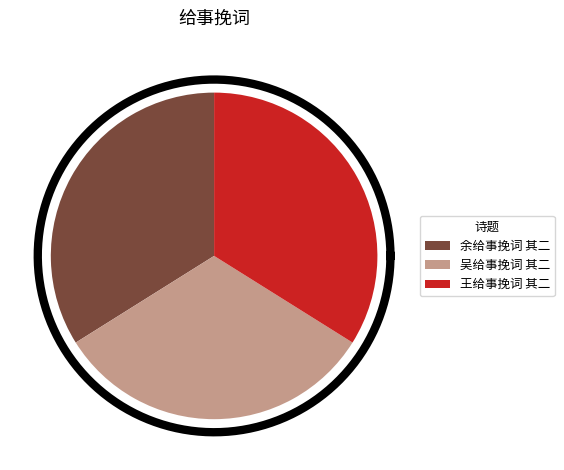

What percentage is the 吴给事挽词 其二 slice, to the nearest percent?

32%